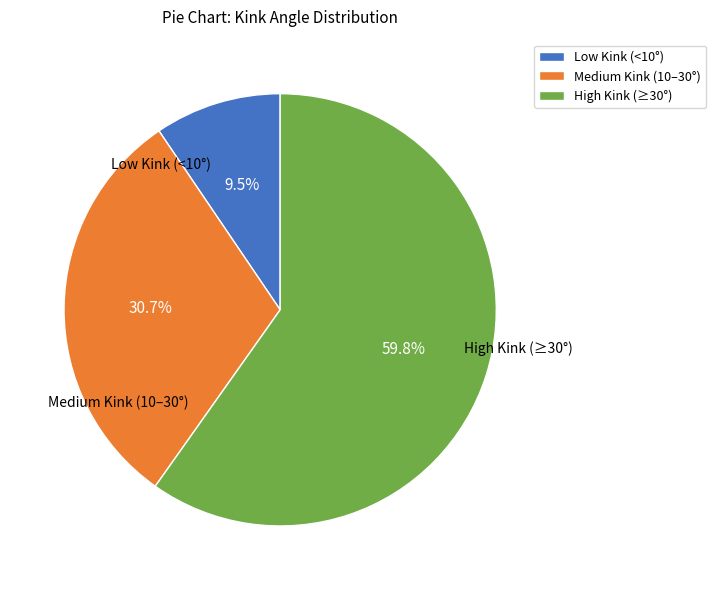

Which has a higher value, Medium Kink (10–30°) or Low Kink (<10°)?

Medium Kink (10–30°)